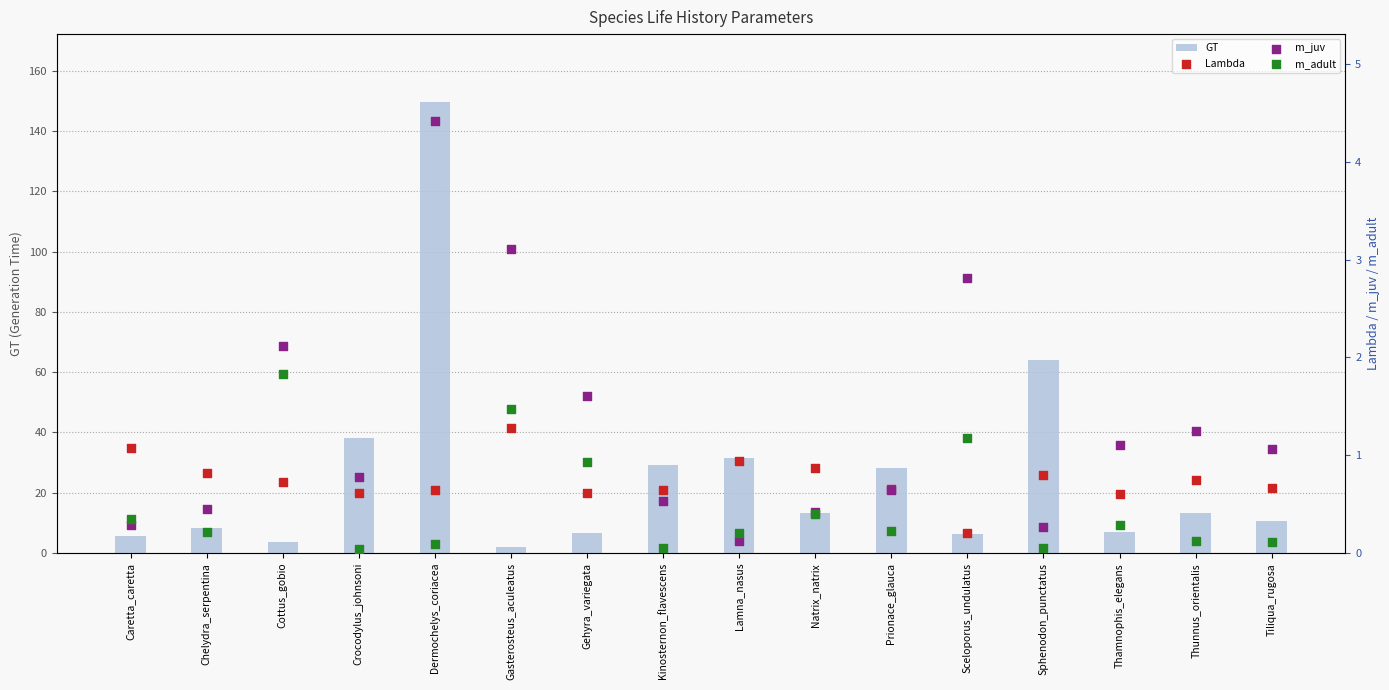

What are all the series names shown in the legend?

GT, Lambda, m_juv, m_adult